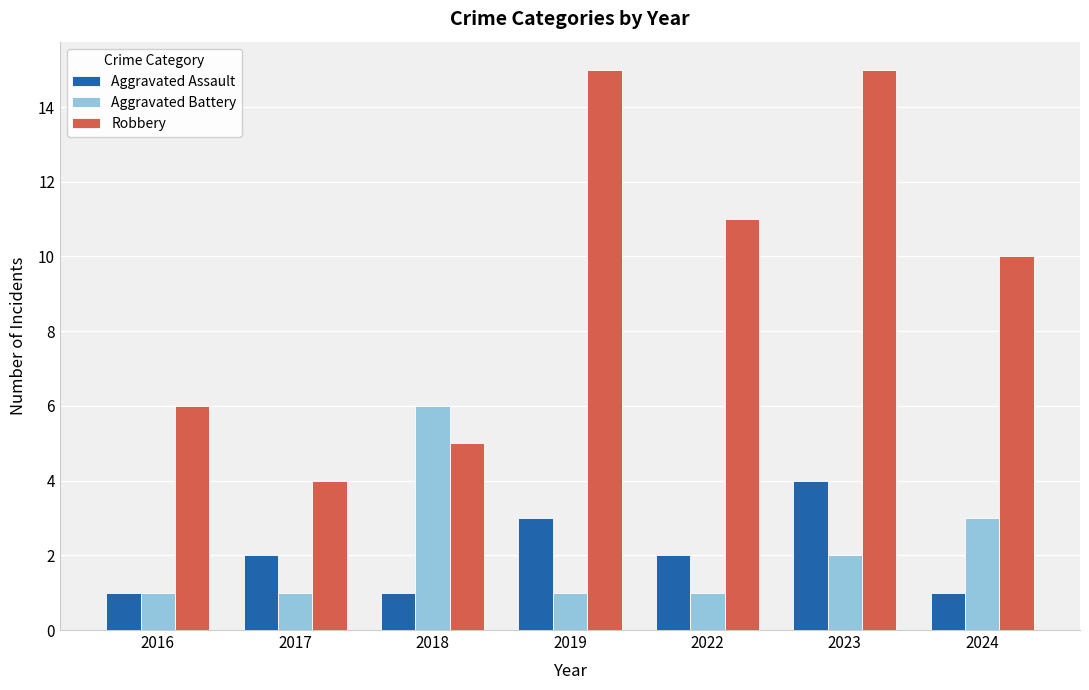

What is the average value of the Aggravated Assault series?

2